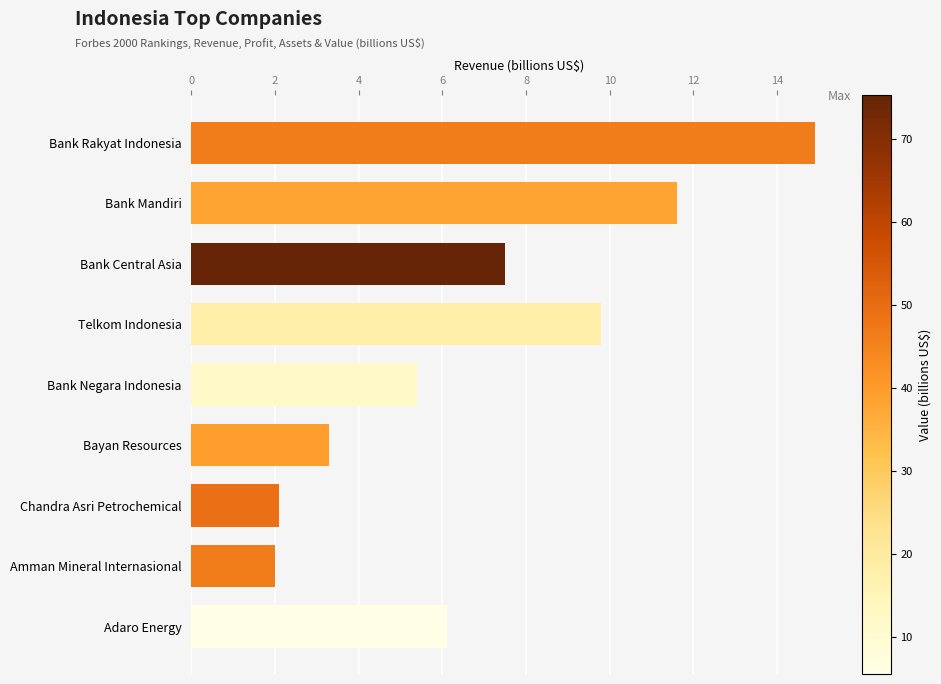

What is the greatest value displayed?

14.9